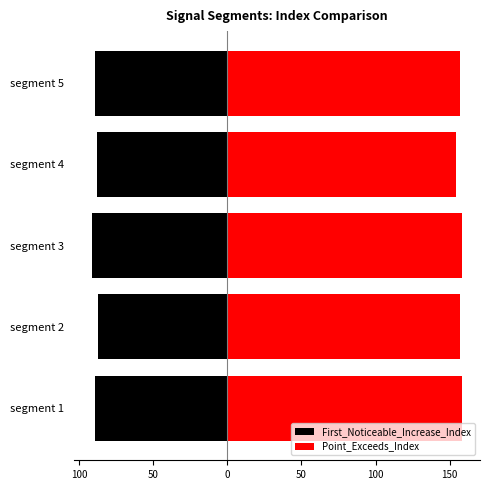

Does the chart contain any negative values?

Yes